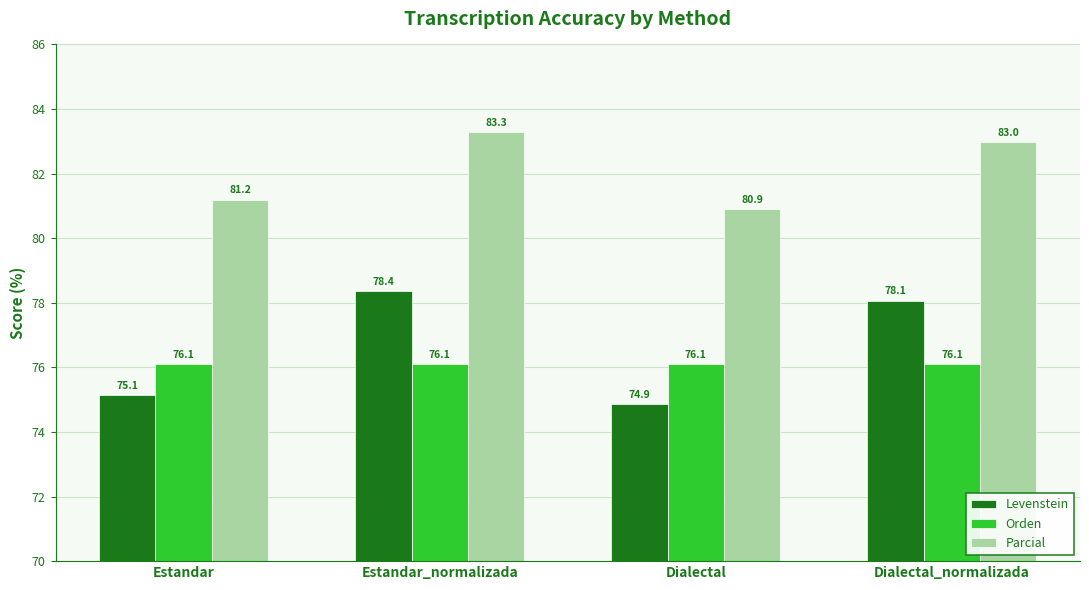

At which category is the sum across all series the highest?

Estandar_normalizada